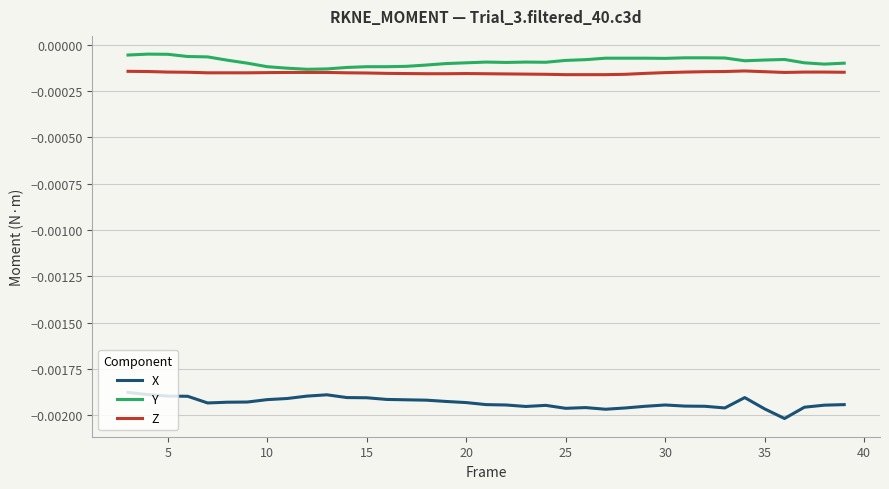

True or false: X and Y intersect in this chart.

False